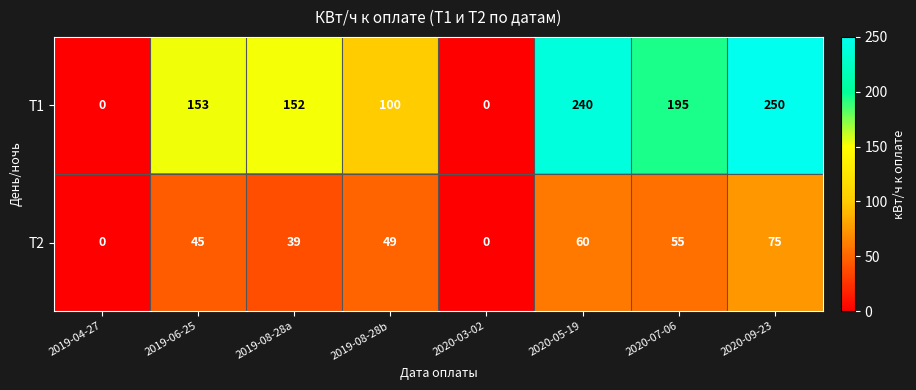

How many values in Т2 are above zero?

6